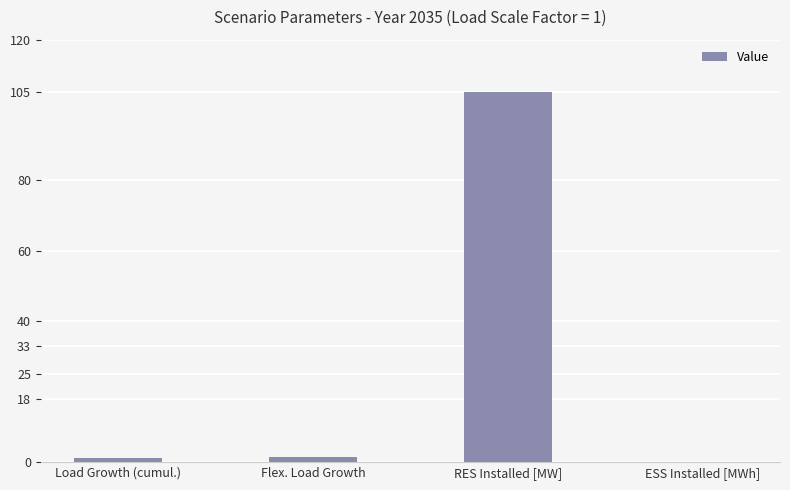

The chart shows a value of 105.0 at RES Installed [MW]. True or false?

True